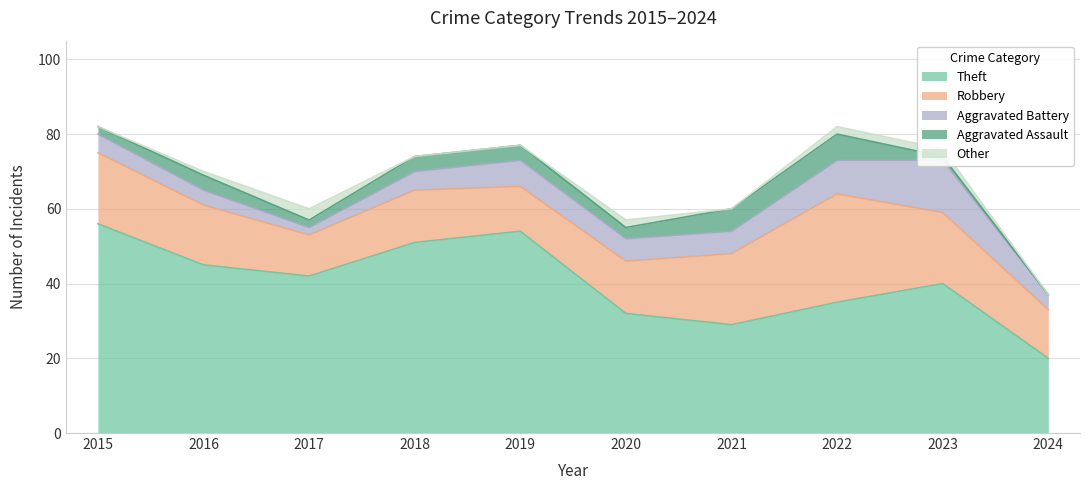

What are all the series names shown in the legend?

Theft, Robbery, Aggravated Battery, Aggravated Assault, Other